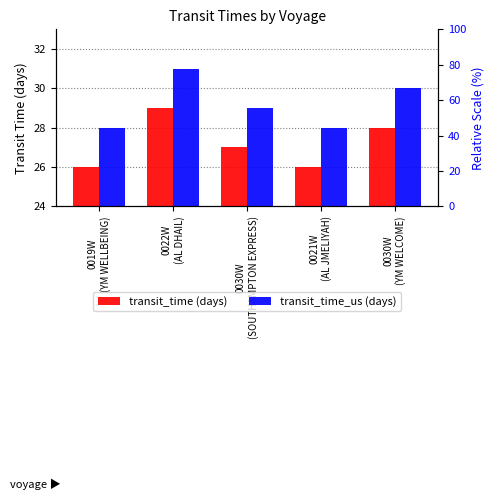

Rank the series by their maximum value, from highest to lowest.

transit_time_us, transit_time